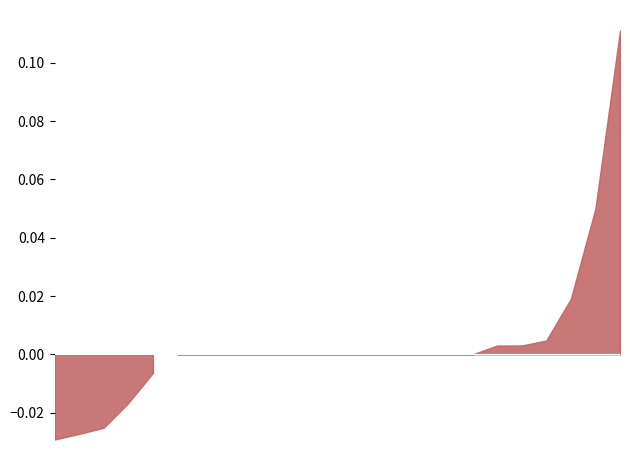

List the labels in order of f1 value, largest first.

10, 12, 15, 18, 3, 9, 24, 6, 1, 7, 14, 23, 4, 16, 19, 22, 26, 8, 5, 25, 21, 2, 17, 13